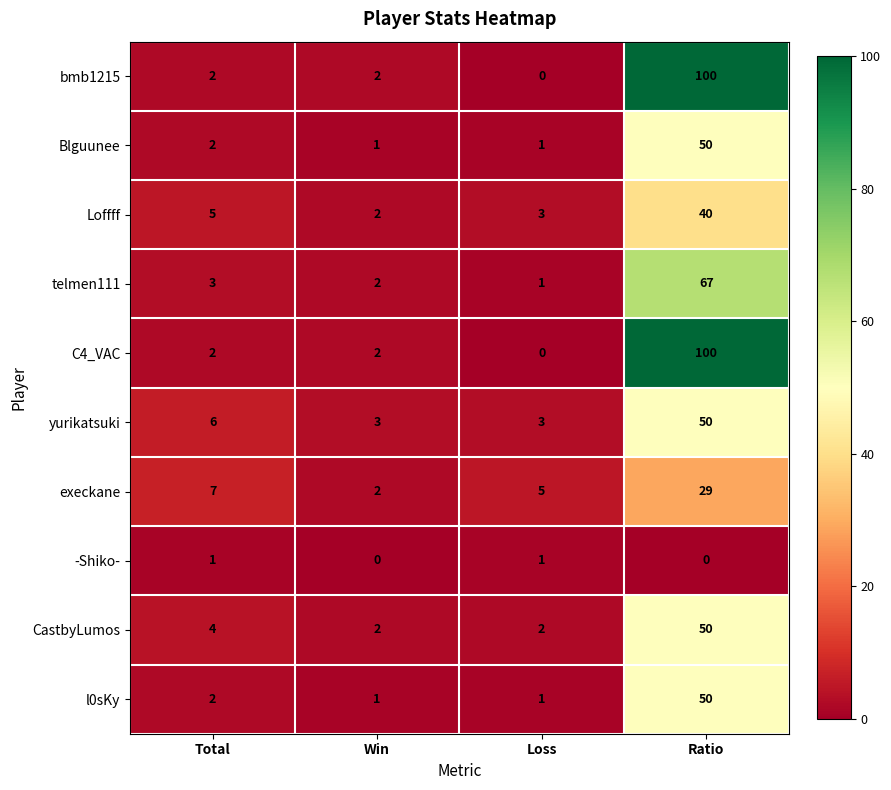

The CastbyLumos series shows 1 at Win. True or false?

False